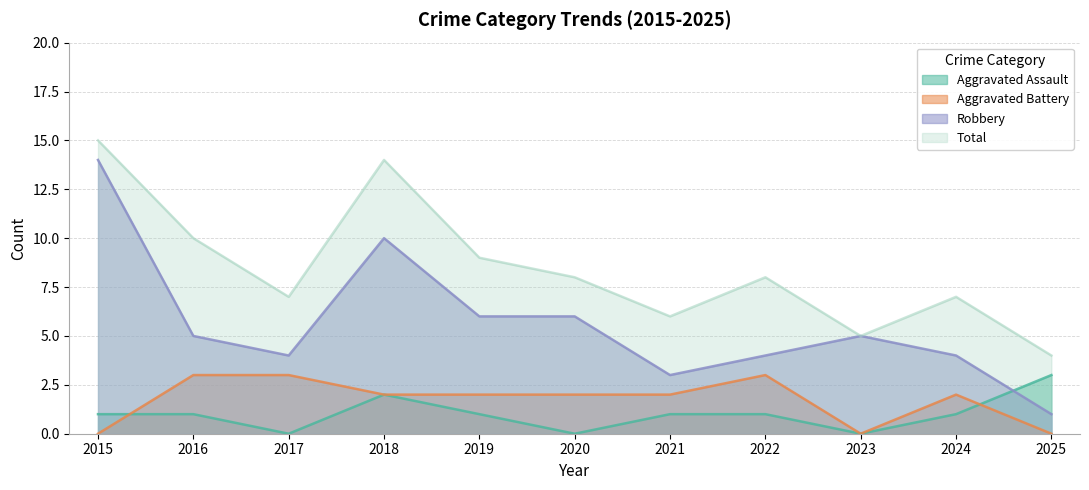

Which has a higher value, 2018 or 2017?

2018